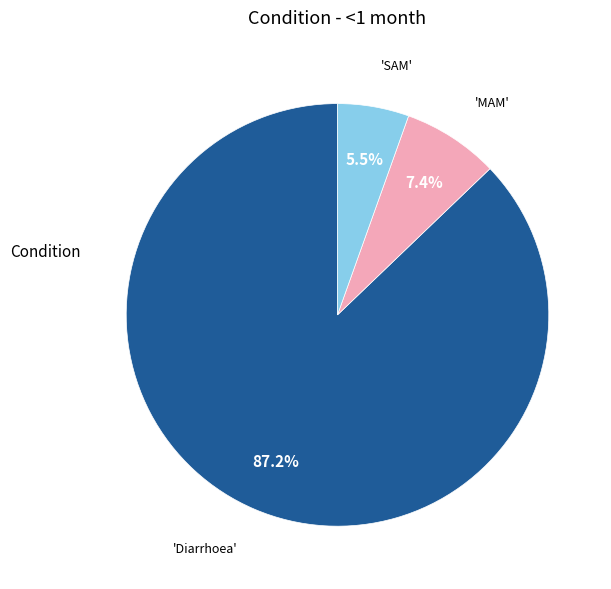

Does any single category account for the majority?

Yes